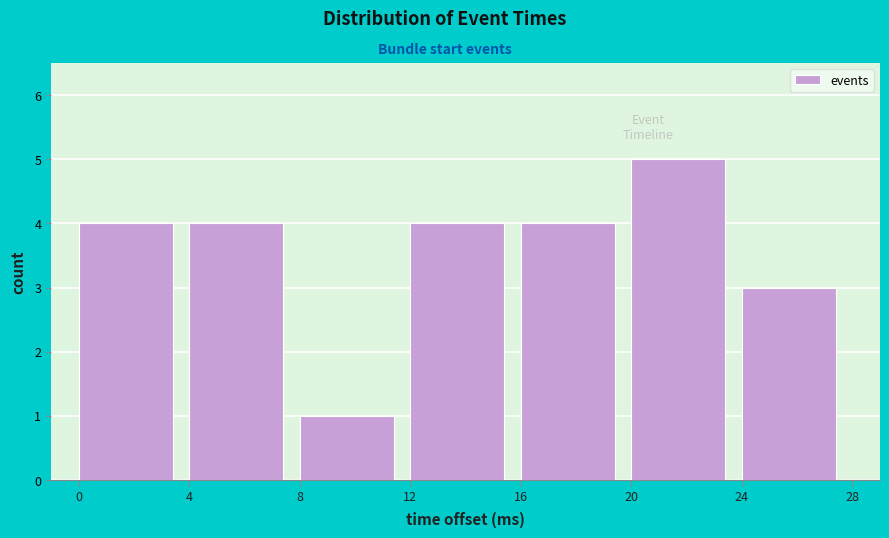

Reading left to right, transcribe this chart: for each bar, give the range it covers on the x-axis and its height. The values are not printed on the chart, so give them approximately, as read against the axis.

0 to 4: 4
4 to 8: 4
8 to 12: 1
12 to 16: 4
16 to 20: 4
20 to 24: 5
24 to 28: 3